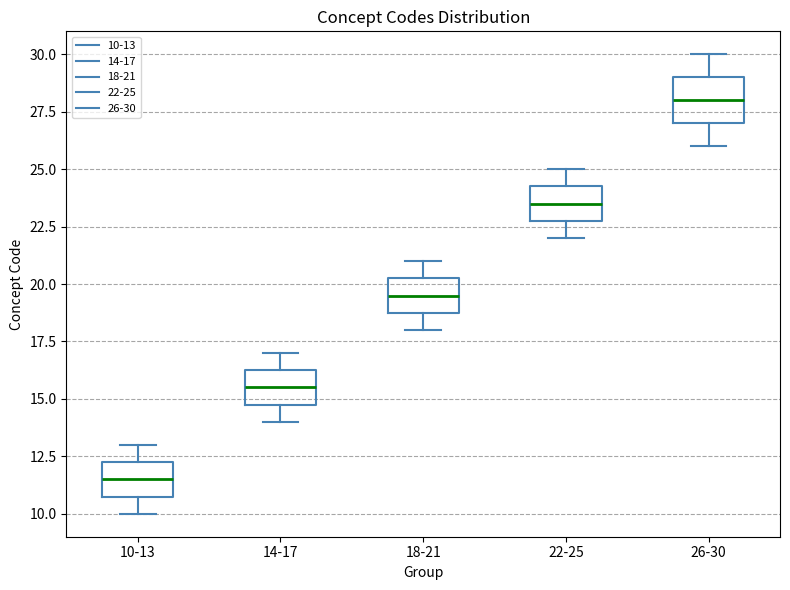

Which box has the lowest median line?

10-13